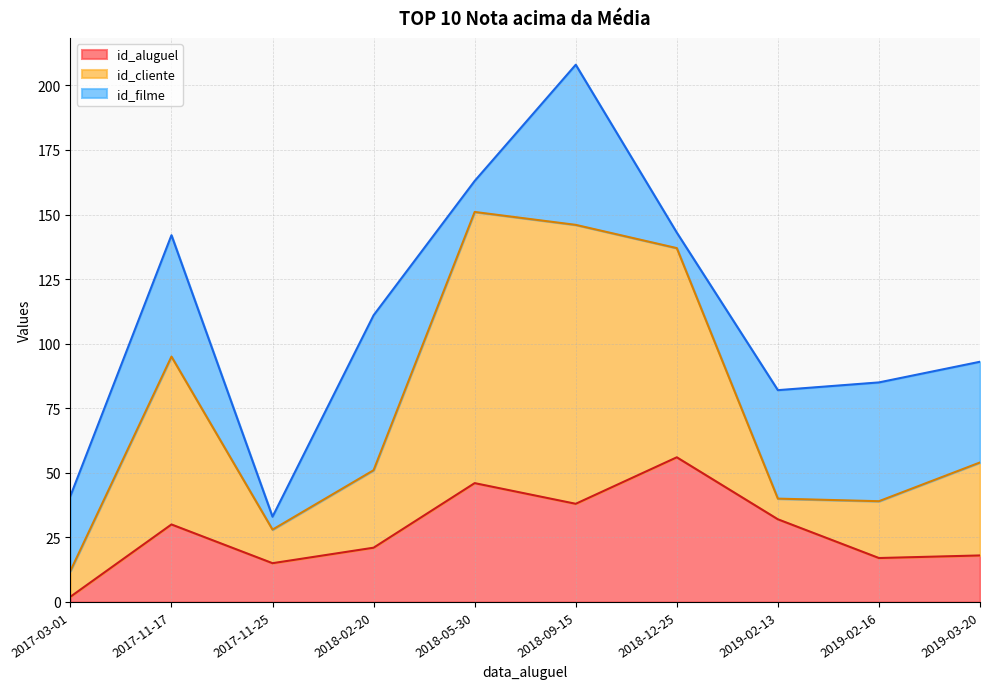

At which category does the chart reach its peak across all series?

2018-09-15